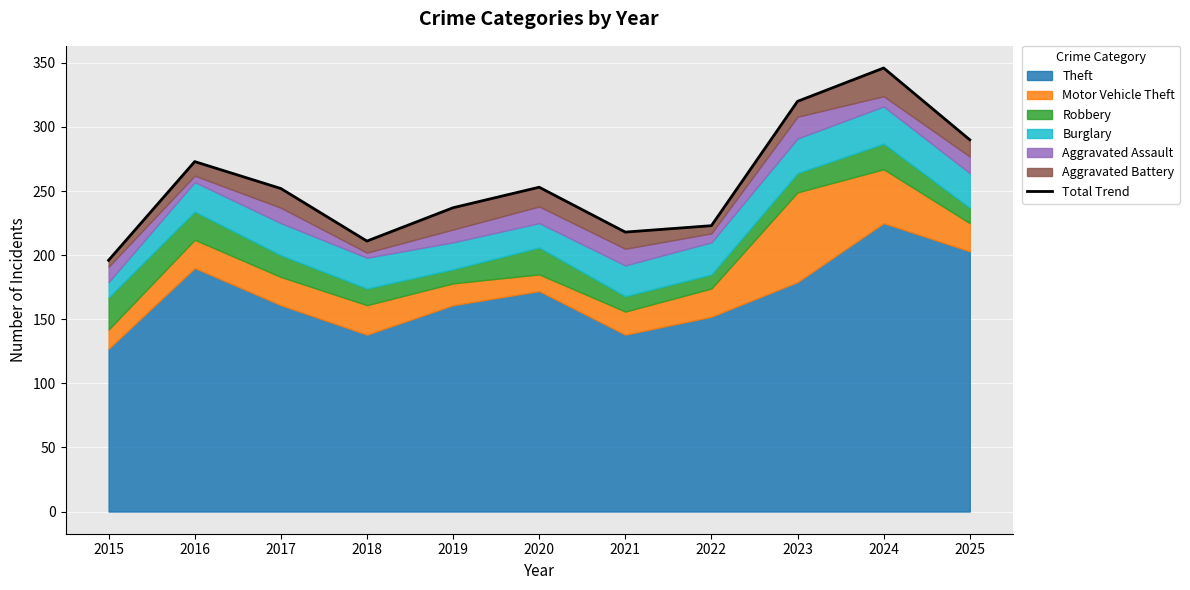

Rank the categories by value from lowest to highest.

2015, 2018, 2021, 2022, 2019, 2017, 2020, 2016, 2025, 2023, 2024